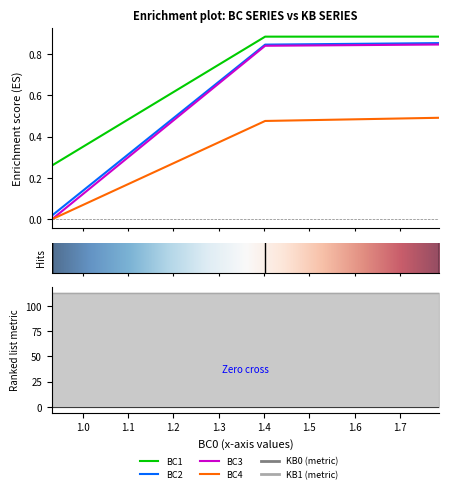

What is the maximum value for BC4?

0.5